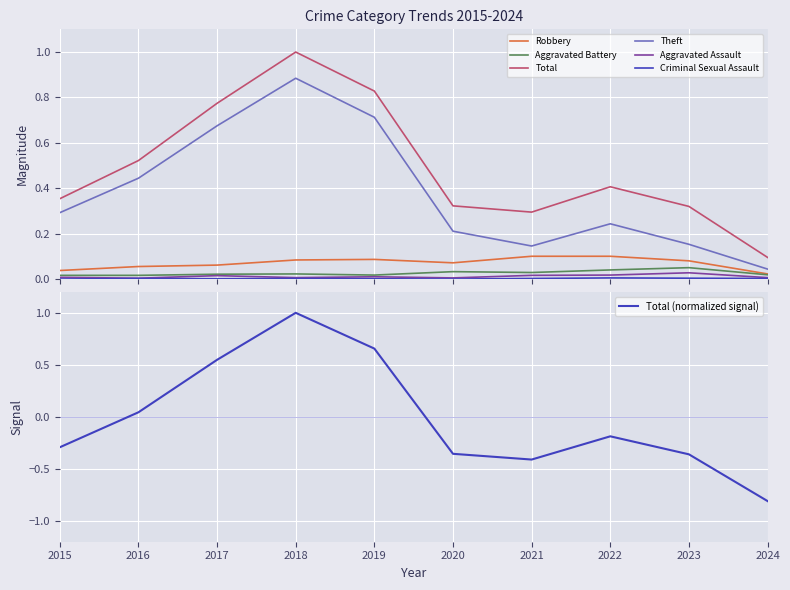

Which has a higher value, 2016 or 2018?

2018